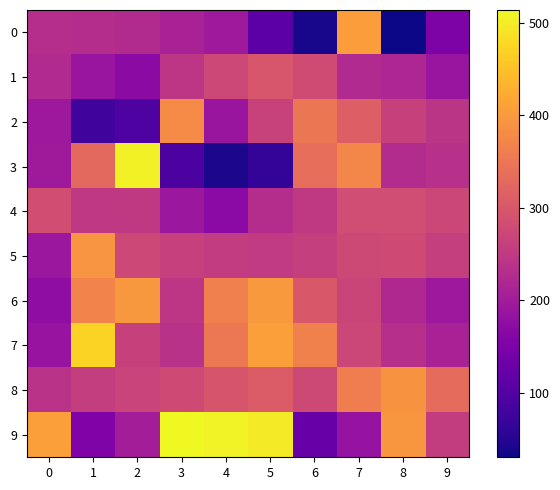

List the series in order of their peak value, highest first.

9, 3, 7, 0, 6, 5, 8, 2, 1, 4